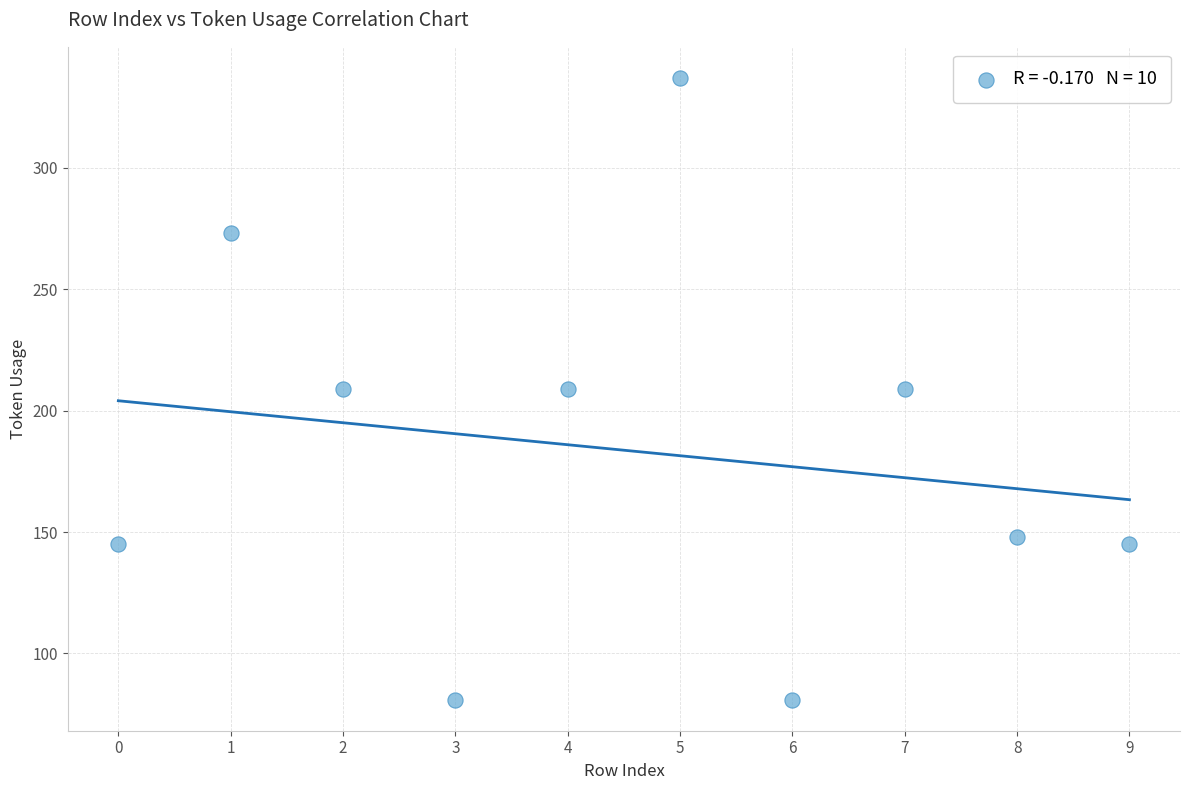

What is the range of Y values (max minus min)?

256